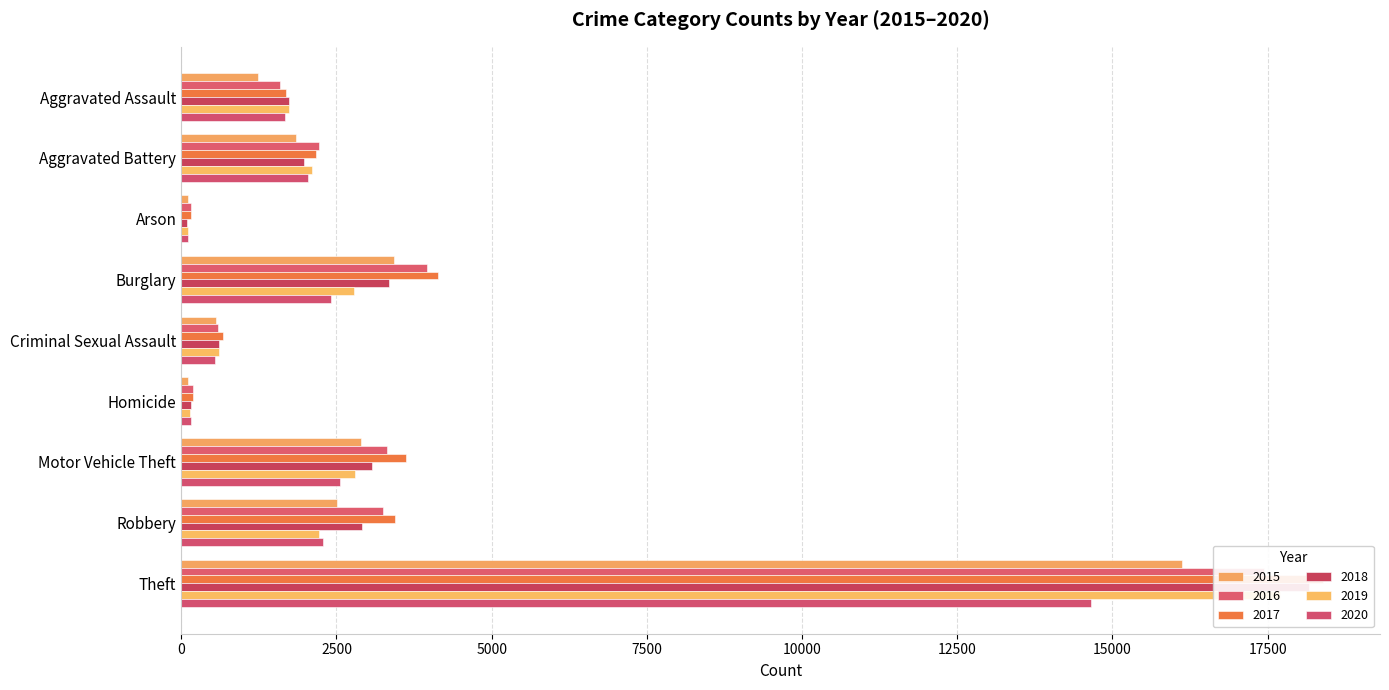

The value of 2019 at Homicide is 242. True or false?

False